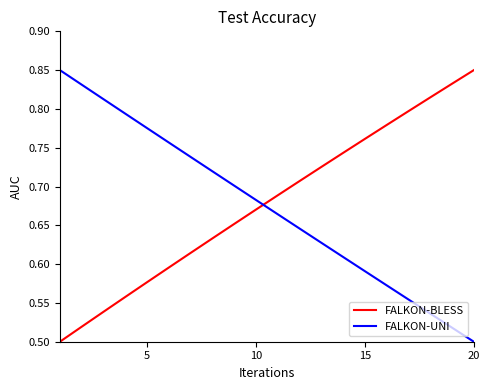

How many times do FALKON-UNI and FALKON-BLESS cross each other?

1